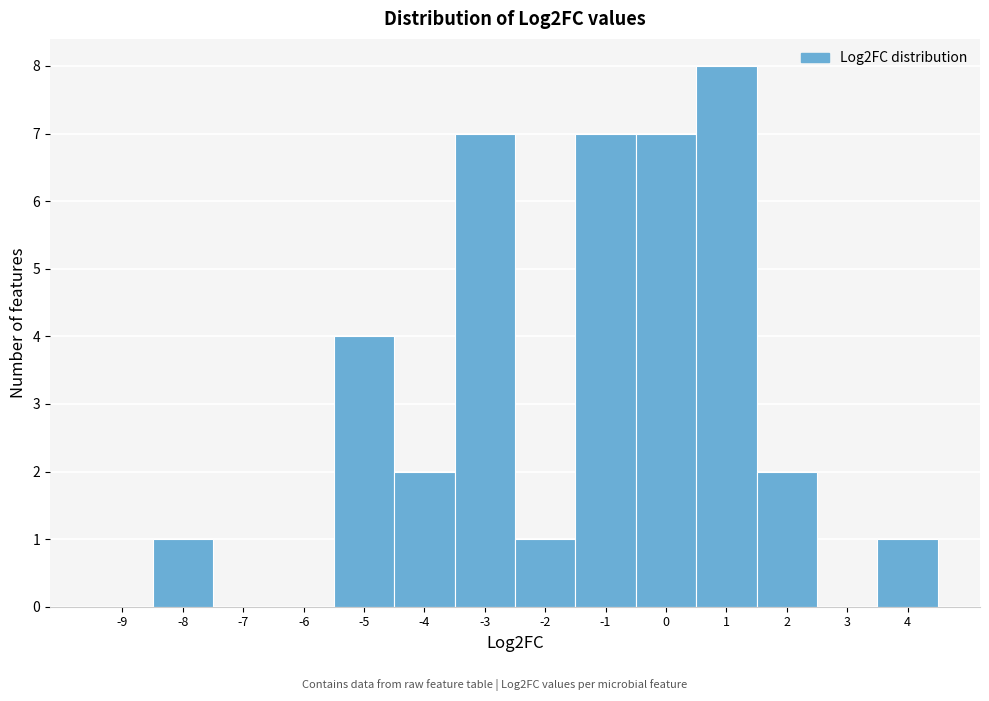

Reading left to right, transcribe all the data shown in this chart.

-9=0	-8=1	-7=0	-6=0	-5=4	-4=2	-3=7	-2=1	-1=7	0=7	1=8	2=2	3=0	4=1